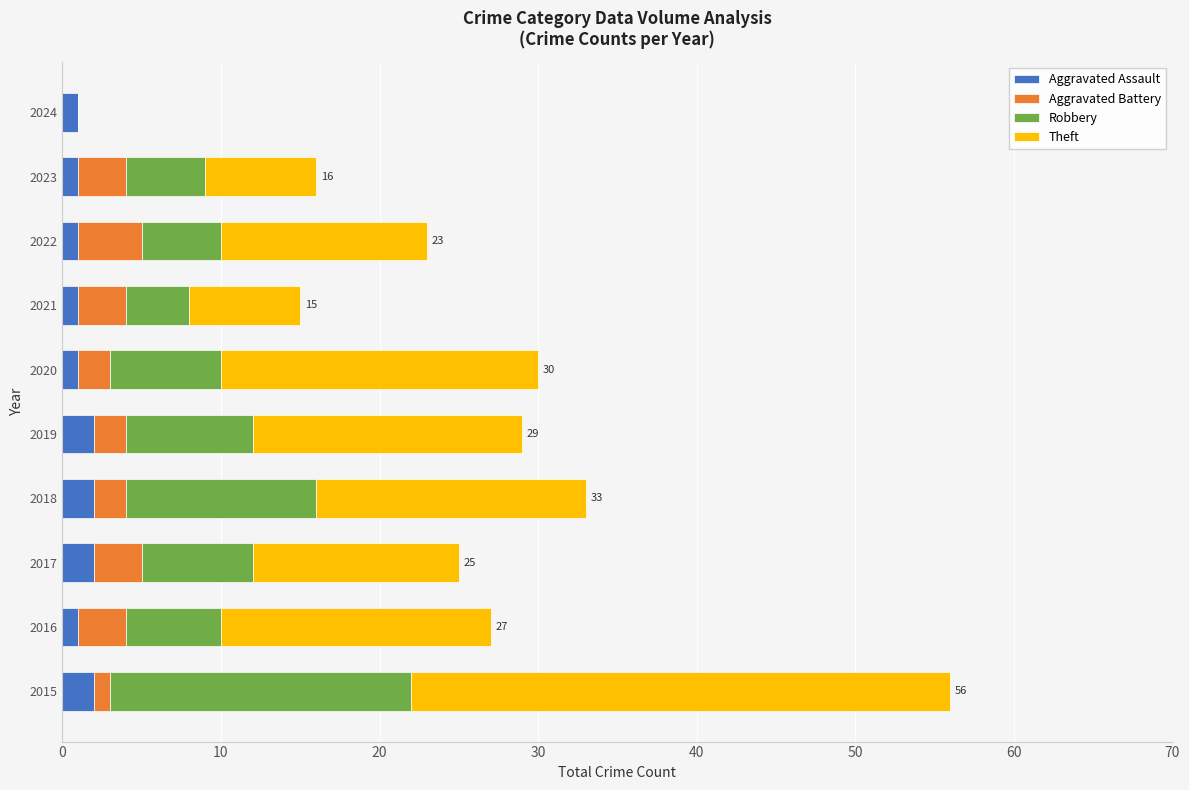

What is the sum of all Aggravated Assault values?

14